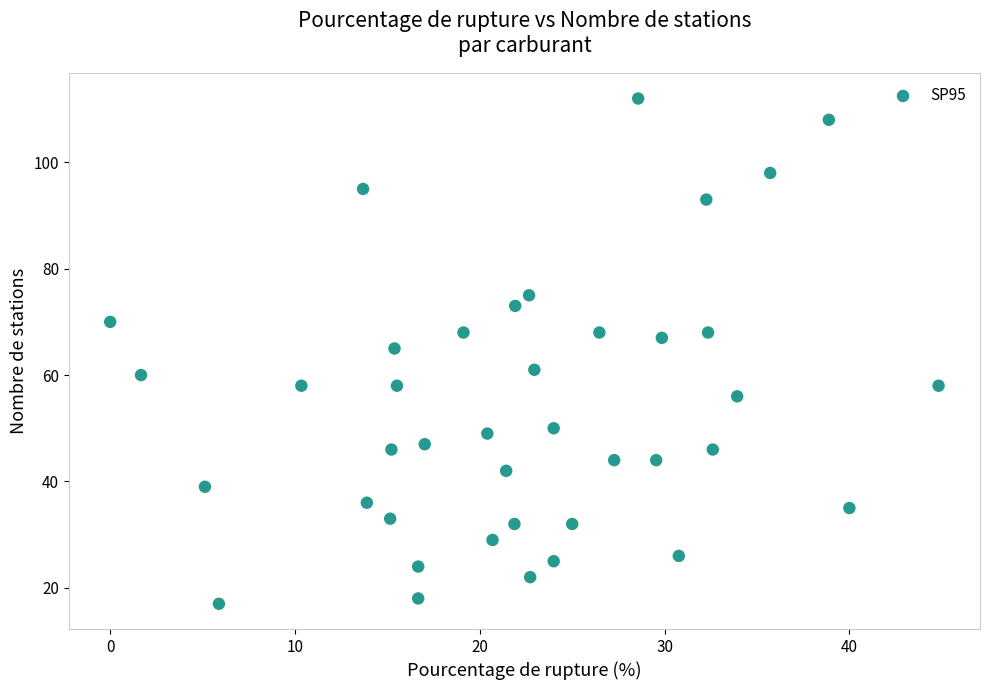

What is the range of Y values (max minus min)?

95